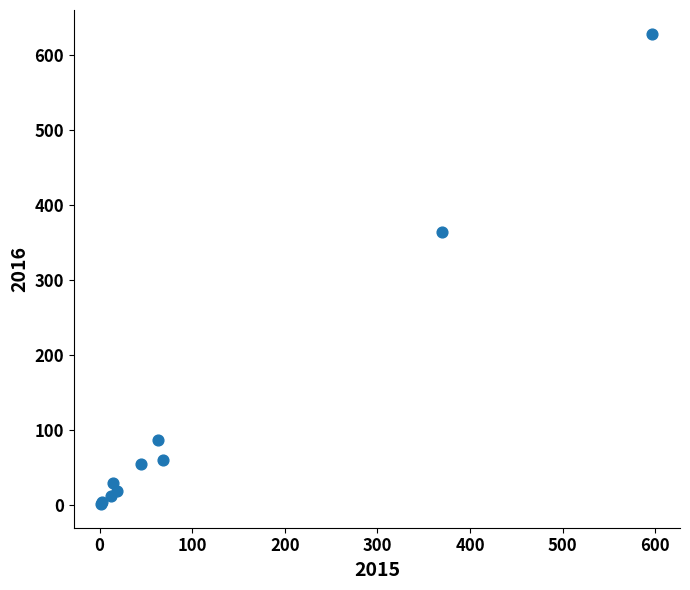

What Y value in the scatter plot is closest to 314?

363